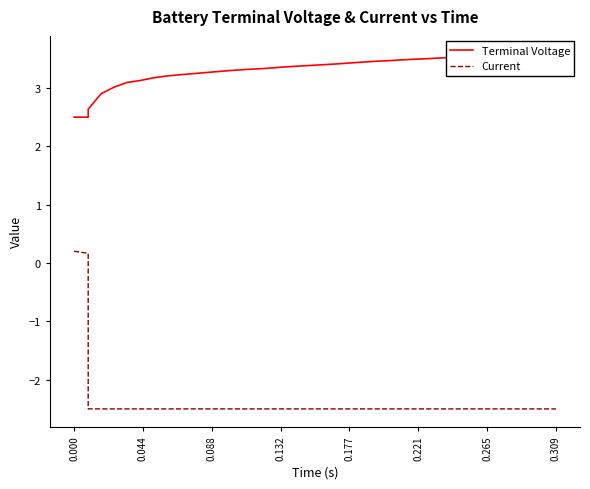

What is the label of the 6th point from the left?

0.221